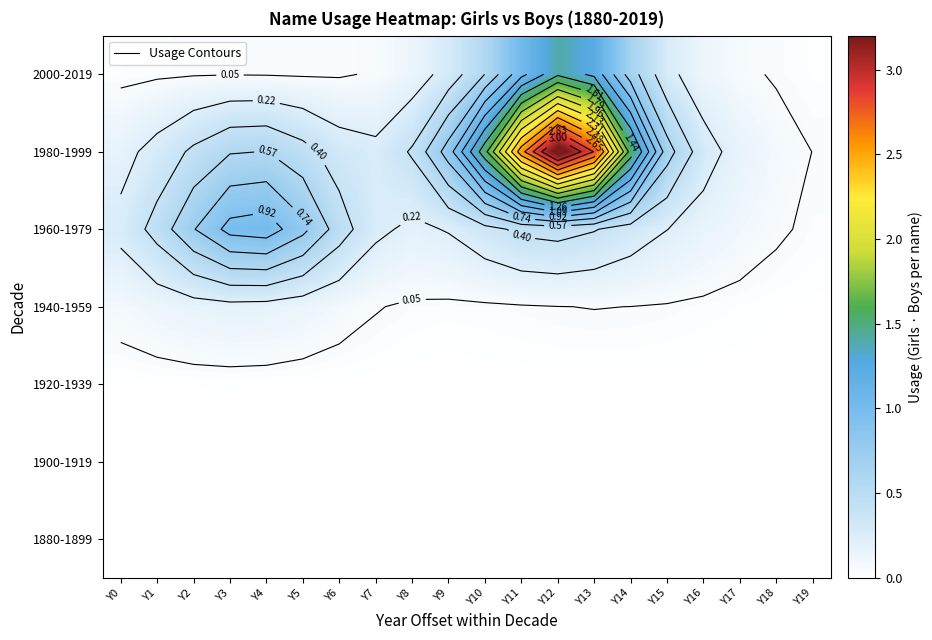

True or false: 1980-1999 has a value of 0.3 at Y16.

True